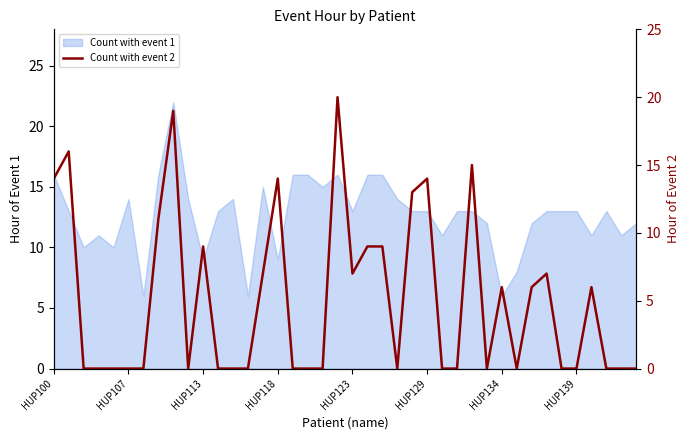

Is it true that the value at 17 is 0?

True